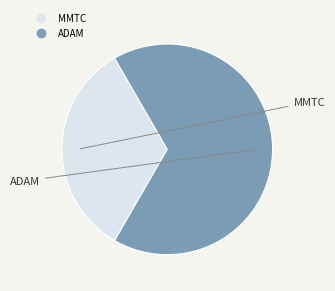

How many slices are in this pie chart?

2